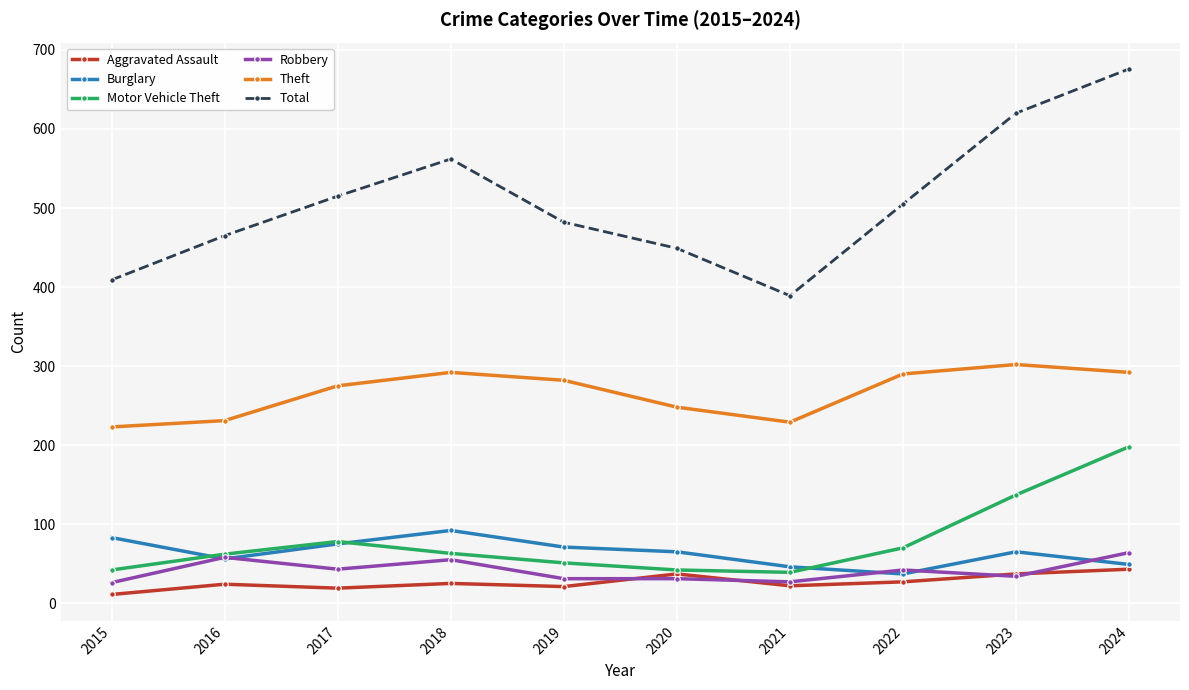

What is the sum of the Robbery values at 2019 and 2018?

86